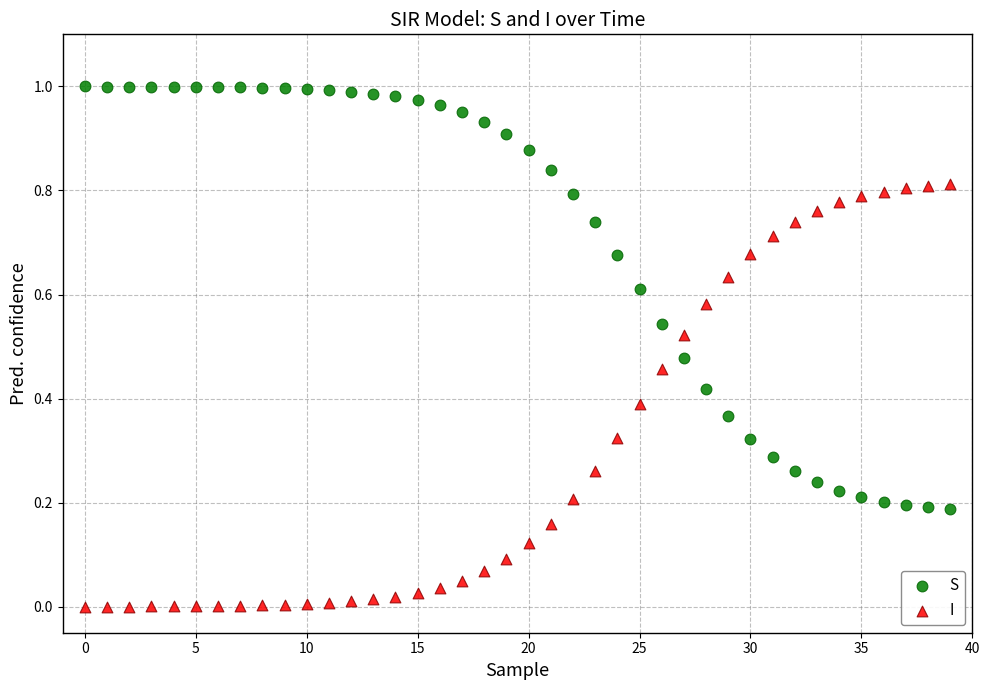

Which series reaches the maximum Y coordinate?

S